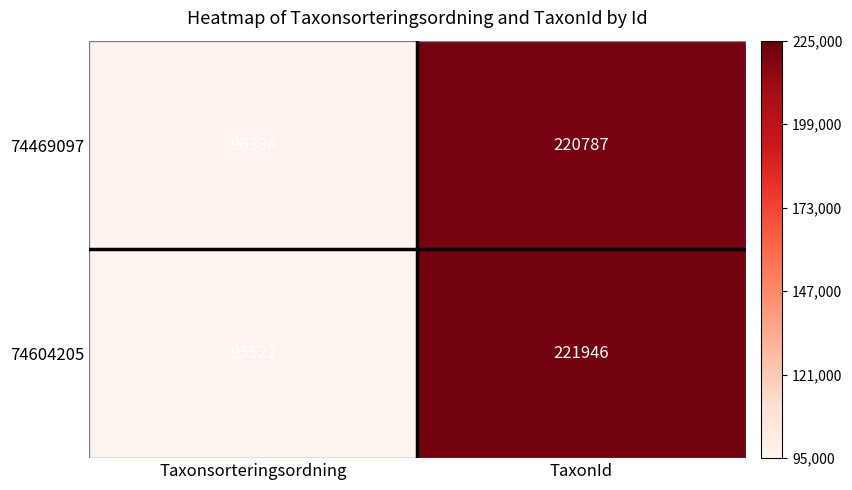

Is the value of 74604205 at Taxonsorteringsordning greater than the value of 74469097 at Taxonsorteringsordning?

No